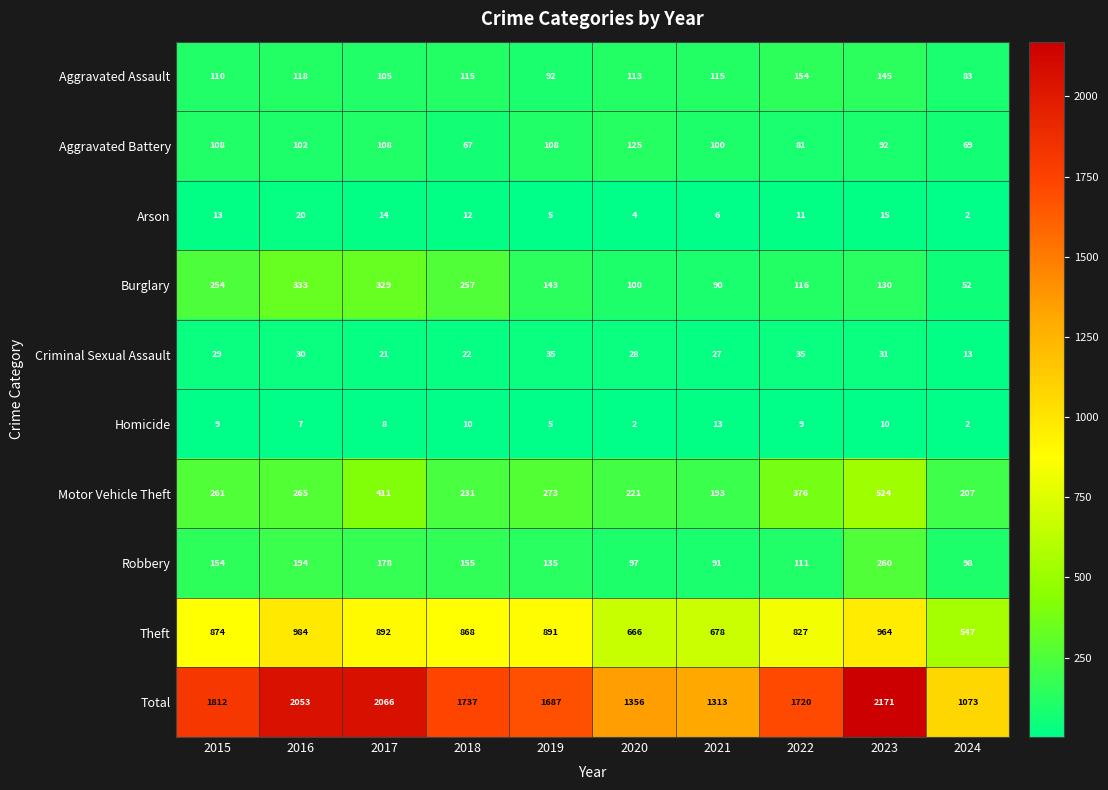

Is it true that Total equals 2171 at 2023?

True